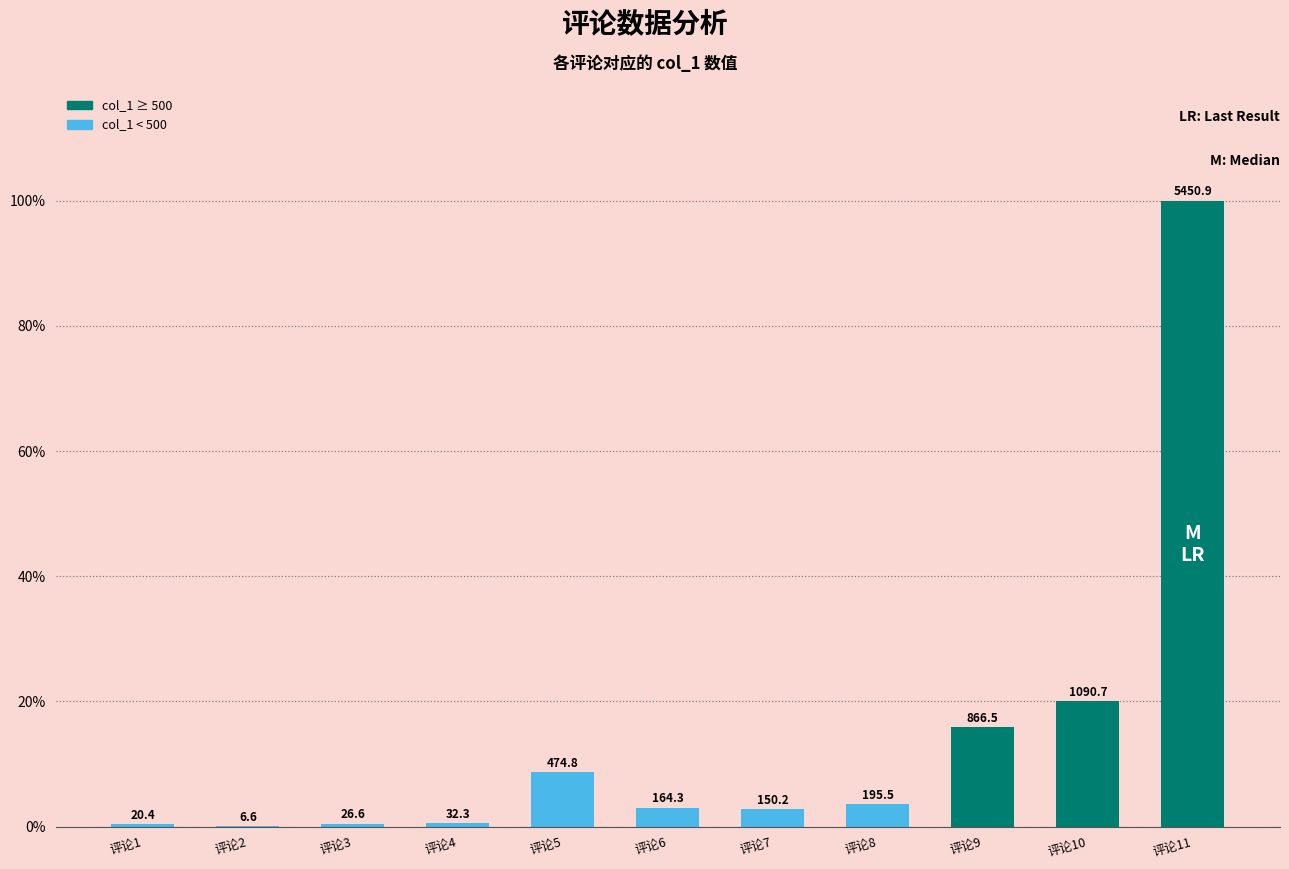

Are the bars horizontal?

No